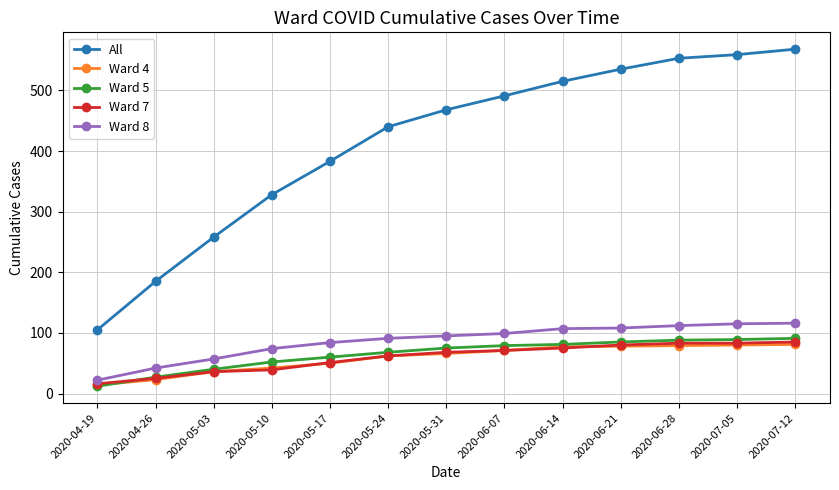

True or false: All and Ward 7 intersect in this chart.

False